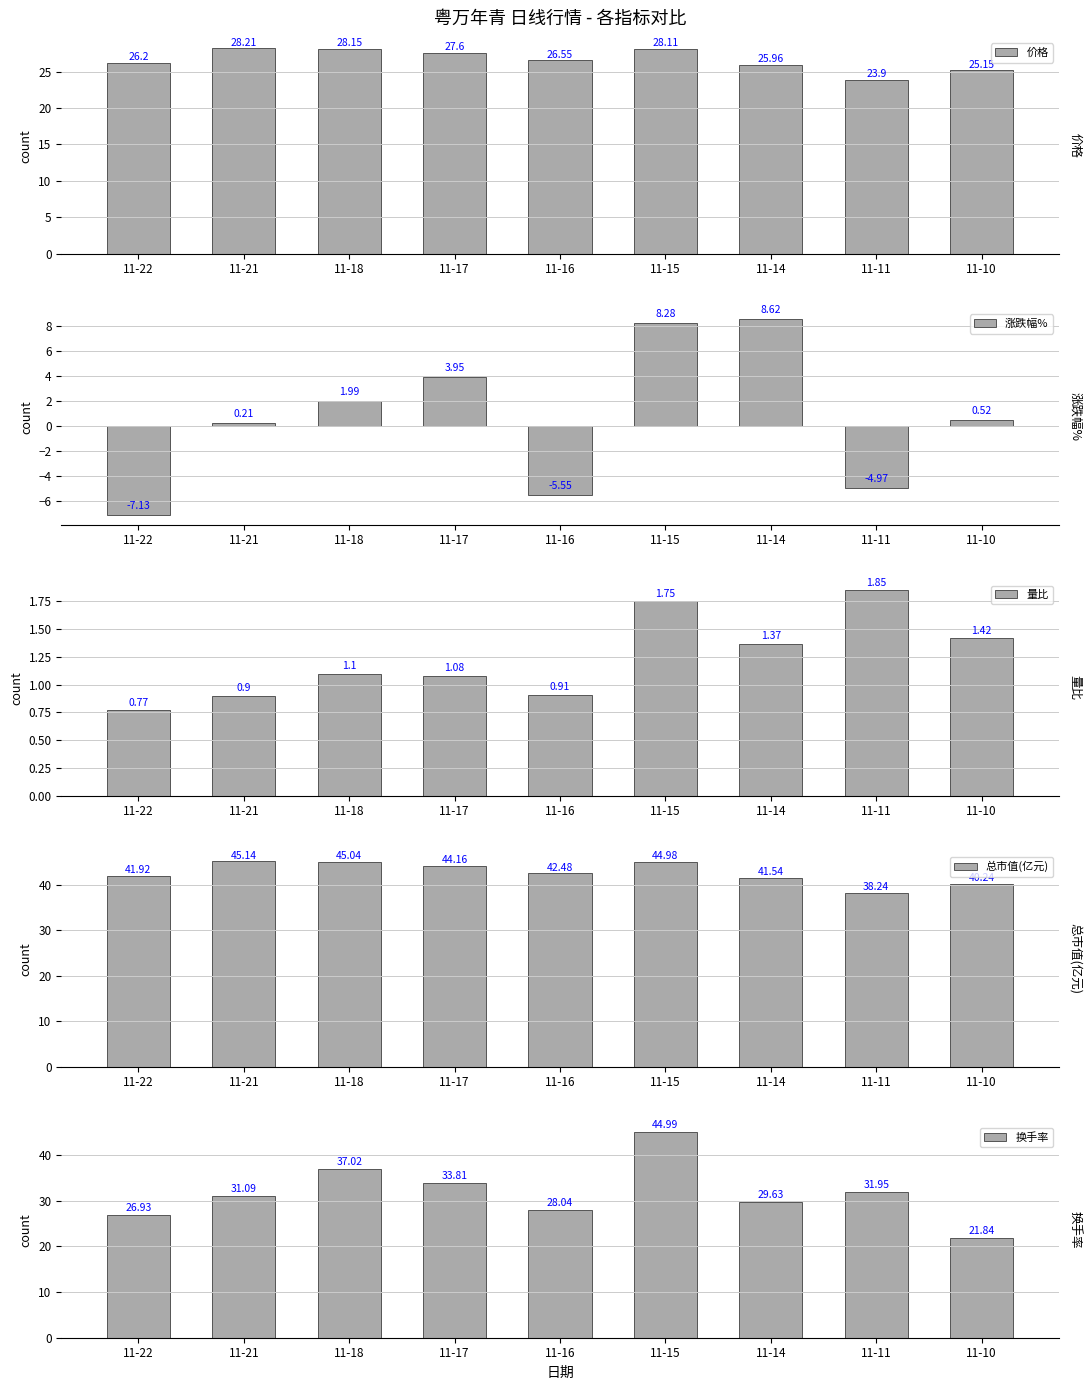

What is the sum of all 换手率 values?

285.3